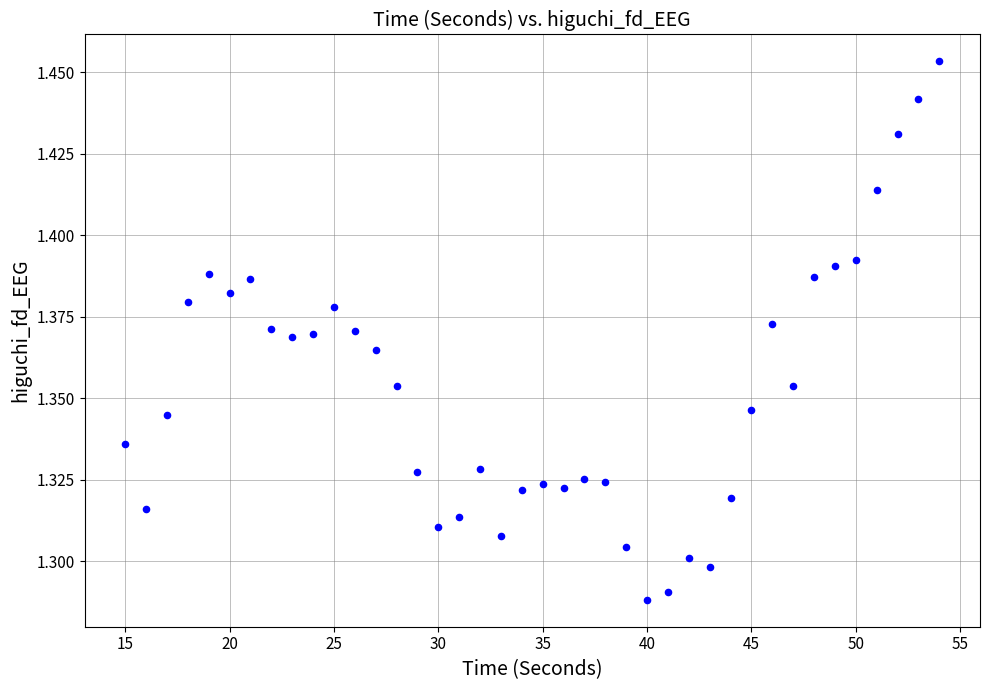

What is the range of X values (max minus min)?

39.0